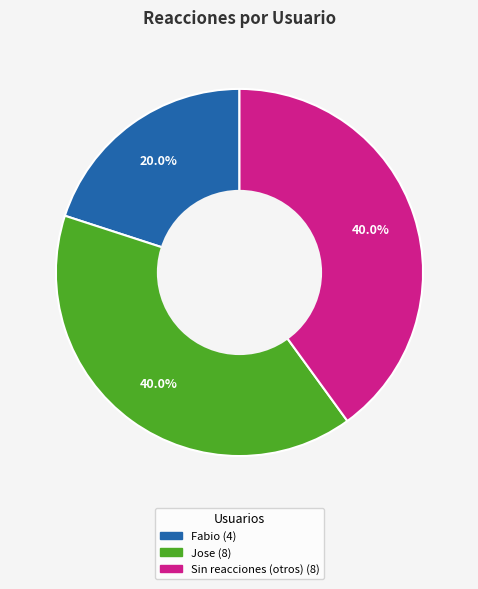

Is there any slice that represents more than half of the pie?

No